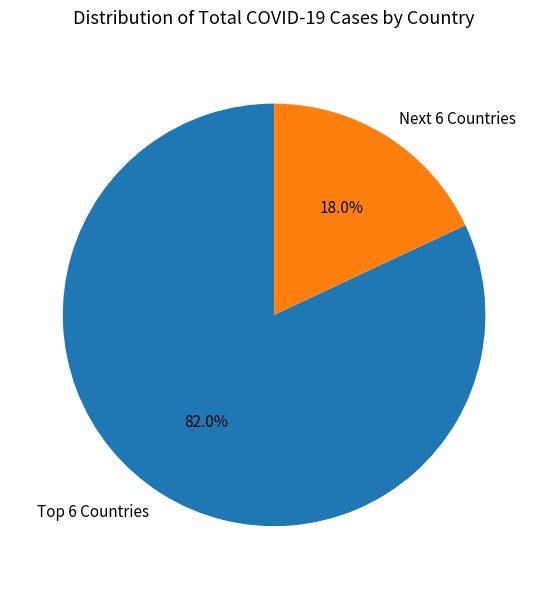

Is there a majority slice in this chart?

Yes